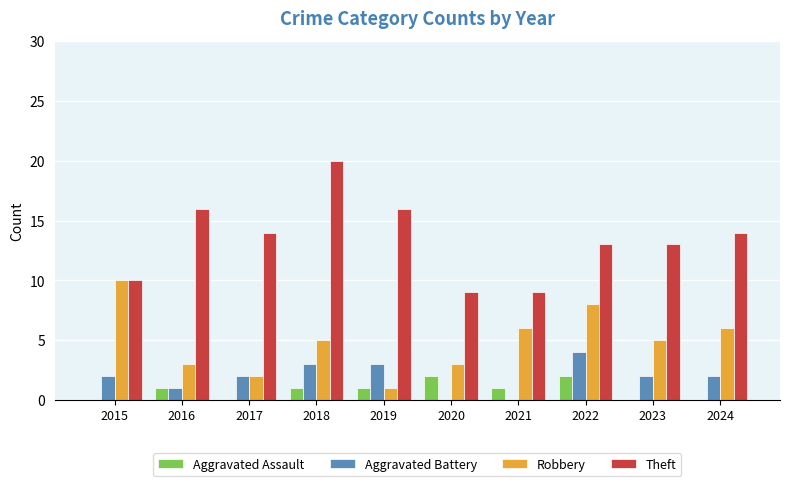

Count the number of categories in the chart.

10